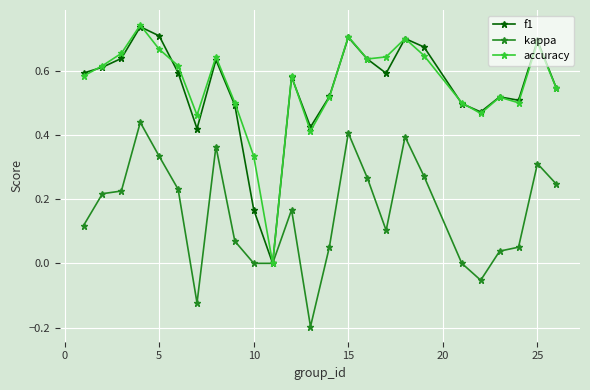

Is it true that kappa equals 0.2 at 5?

False